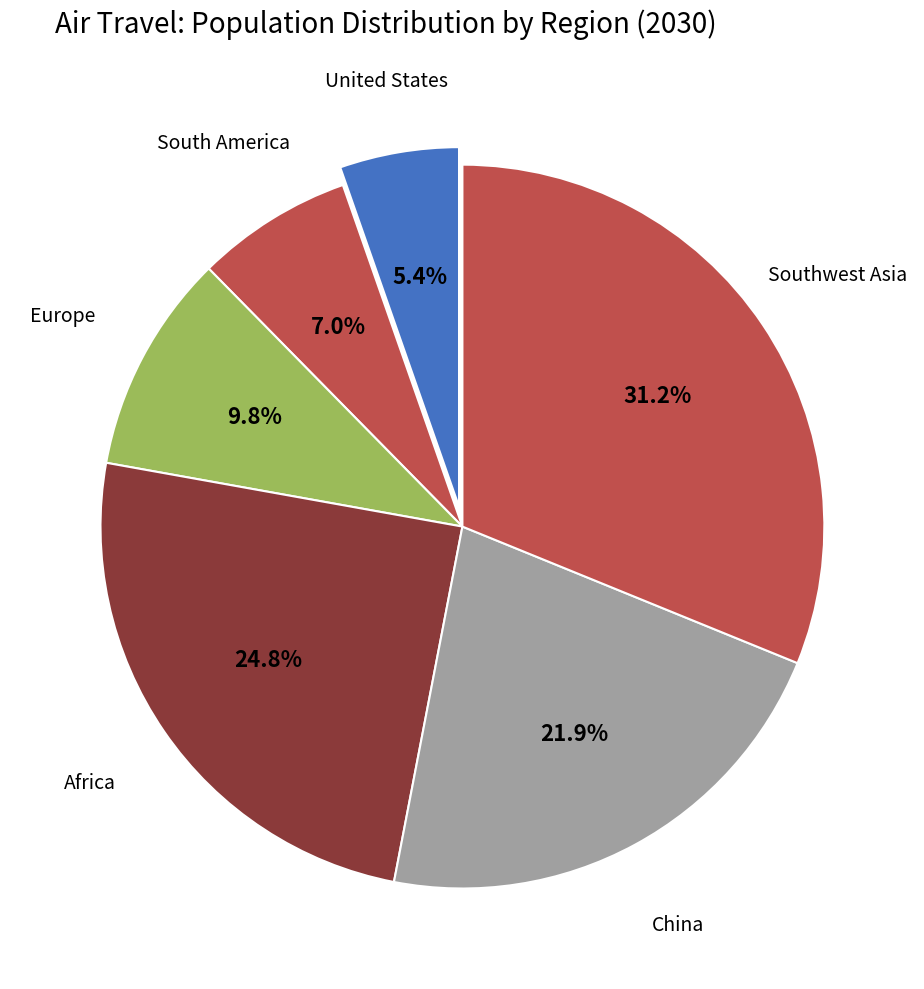

To the nearest percent, what percentage of the pie is Africa?

25%